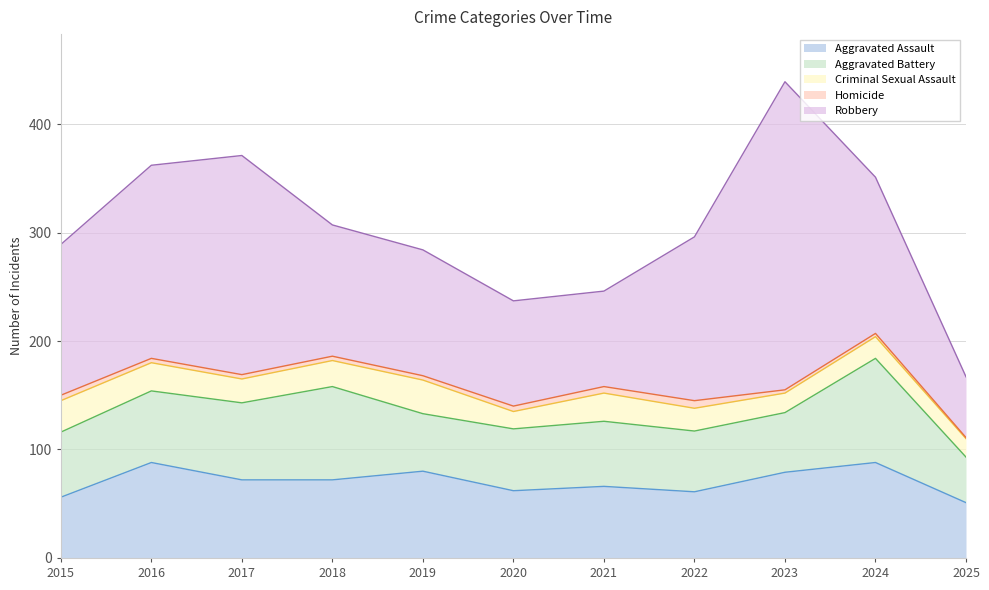

Reading left to right, transcribe all the data shown in this chart.

Aggravated Assault: 56	88	72	72	80	62	66	61	79	88	51
Aggravated Battery: 60	66	71	86	53	57	60	56	55	96	42
Criminal Sexual Assault: 29	26	22	24	31	16	26	21	18	20	17
Homicide: 5	4	4	4	4	5	6	7	3	3	1
Robbery: 139	178	202	121	116	97	88	151	284	144	56